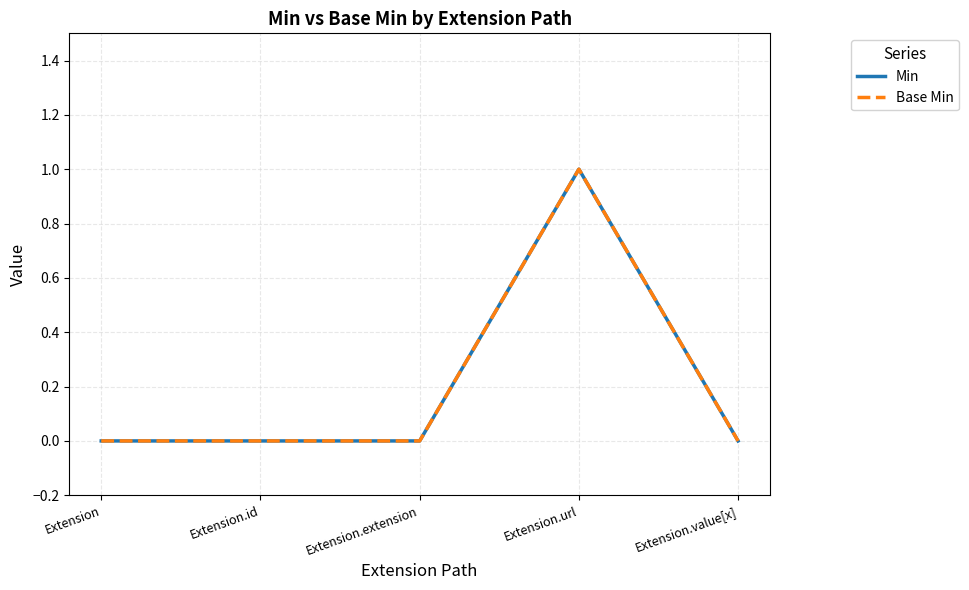

Where is Base Min nearest to the value 0?

Extension